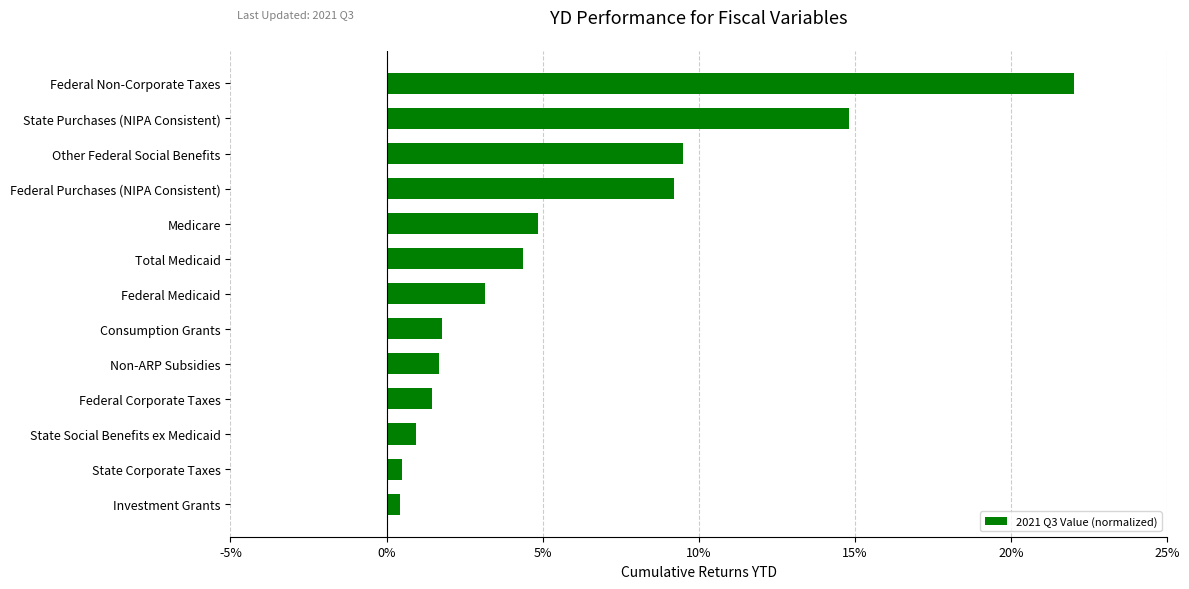

Which has a higher value, Federal Non-Corporate Taxes or Federal Medicaid?

Federal Non-Corporate Taxes